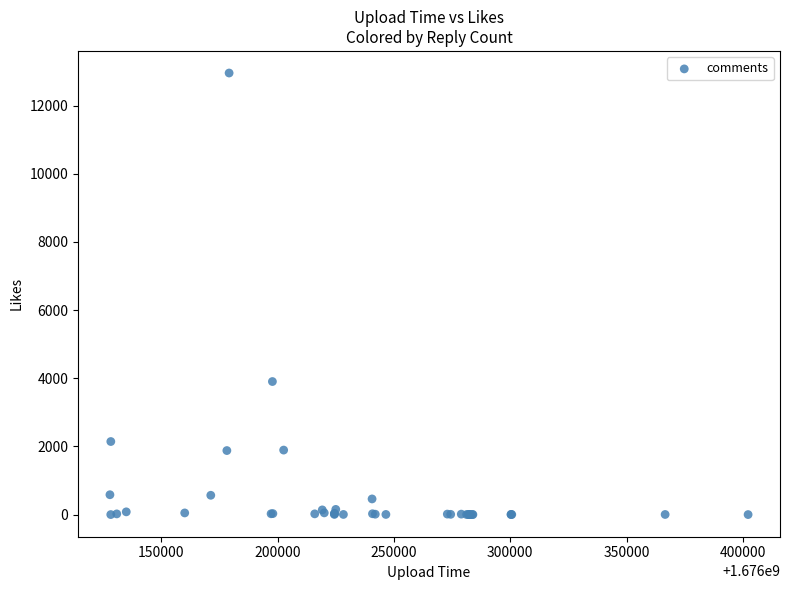

What Y value in the scatter plot is closest to 6478?

3905